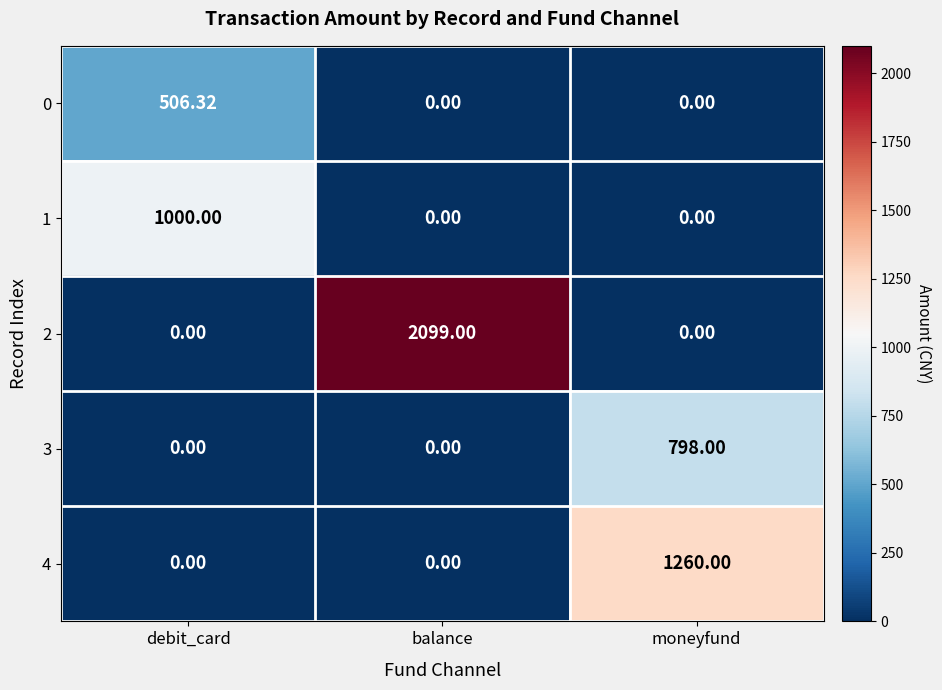

At which category is the sum across all series the highest?

balance